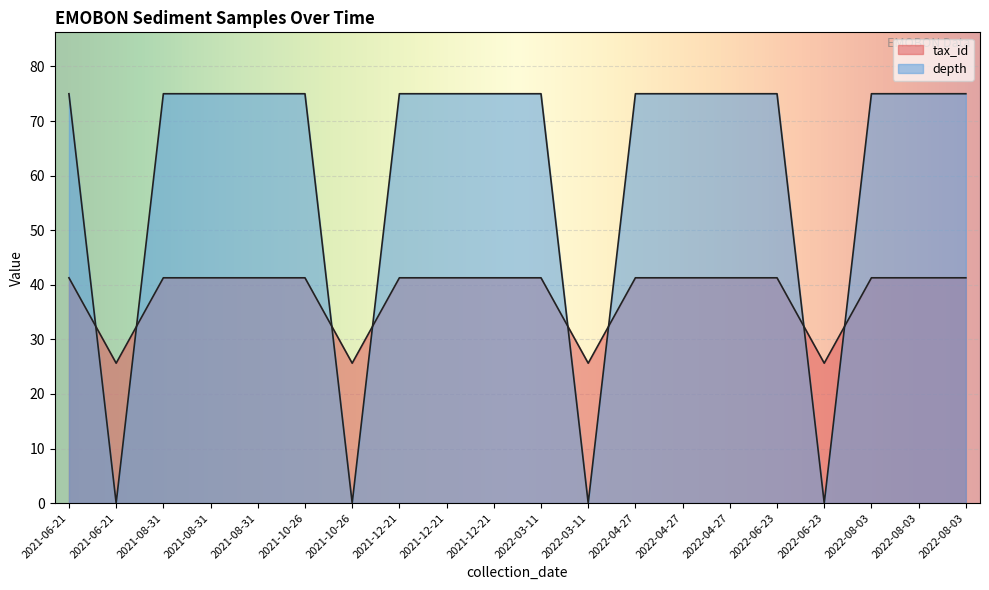

Which series ends up on top after the final intersection of depth and tax_id?

depth